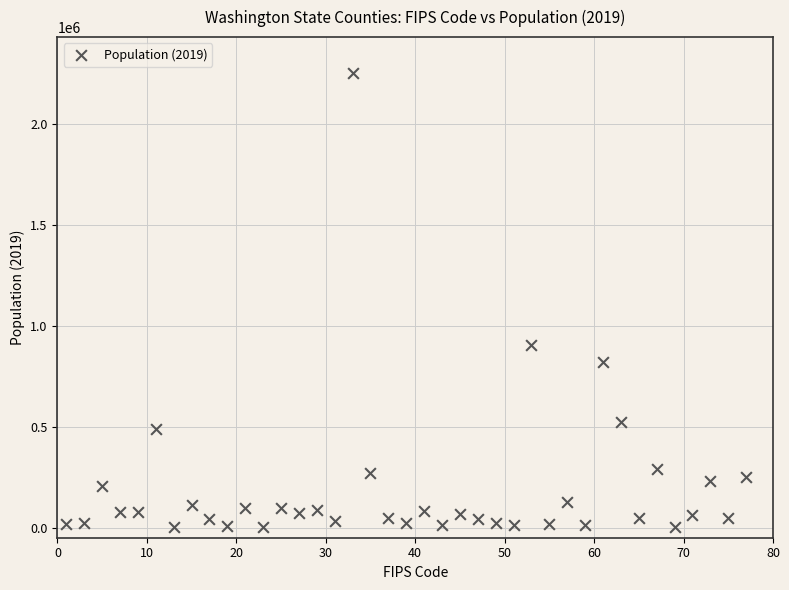

What is the range of Y values (max minus min)?

2250557